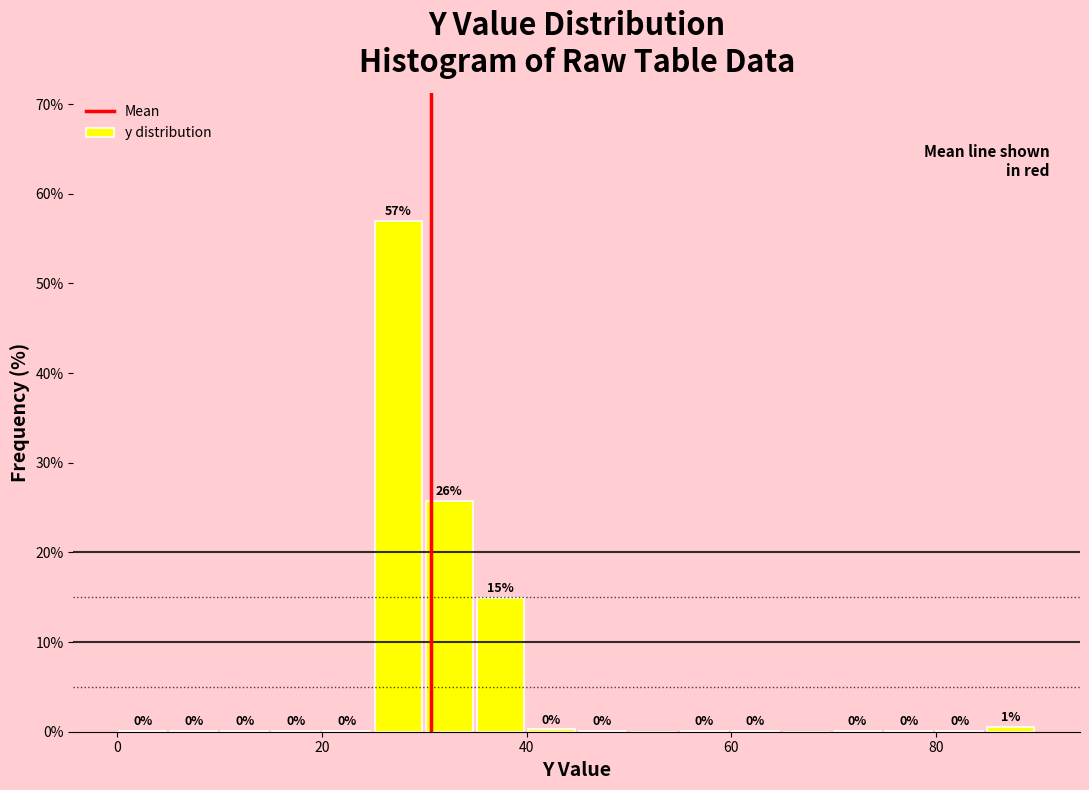

Around what value on the x-axis is the tallest bar? Give the approximate position of its centre, as read against the axis.

28